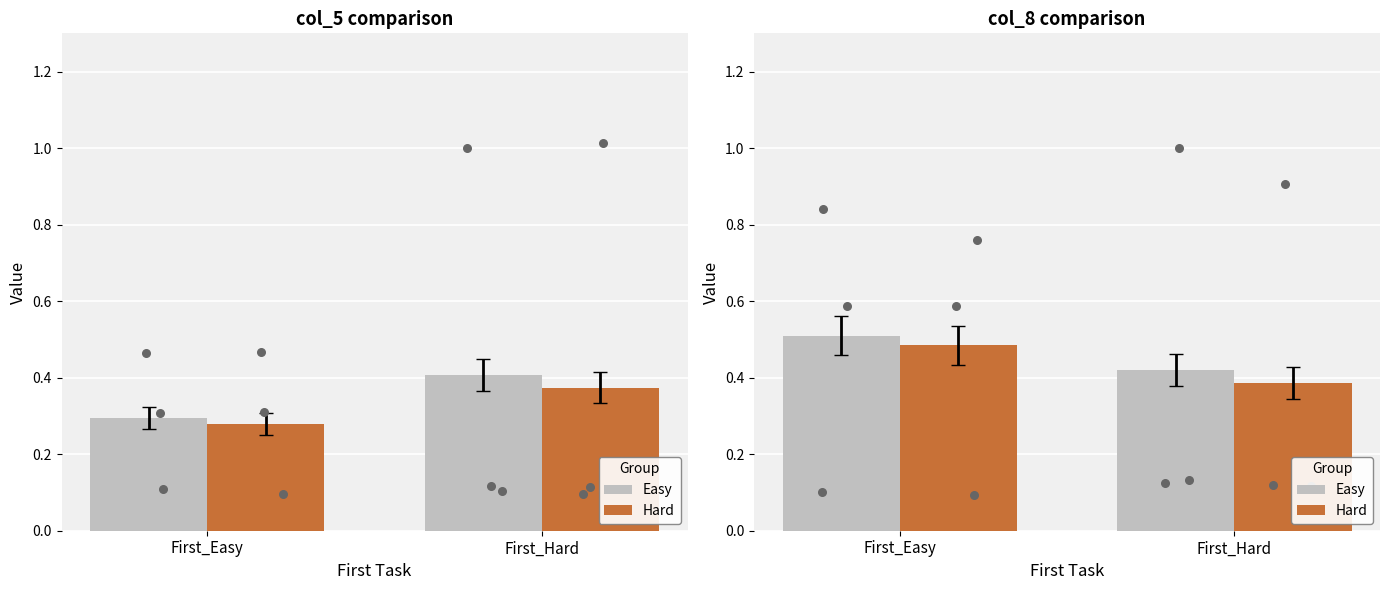

Is the value of Easy at First_Hard greater than the value of Hard at First_Easy?

No